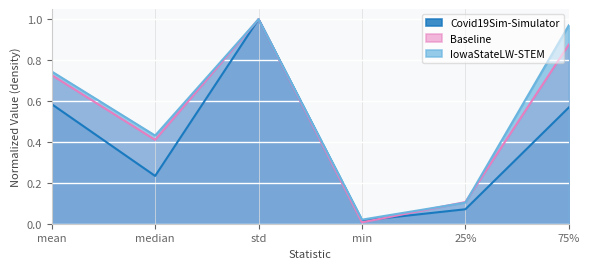

The IowaStateLW-STEM series shows 0.6 at 75%. True or false?

False